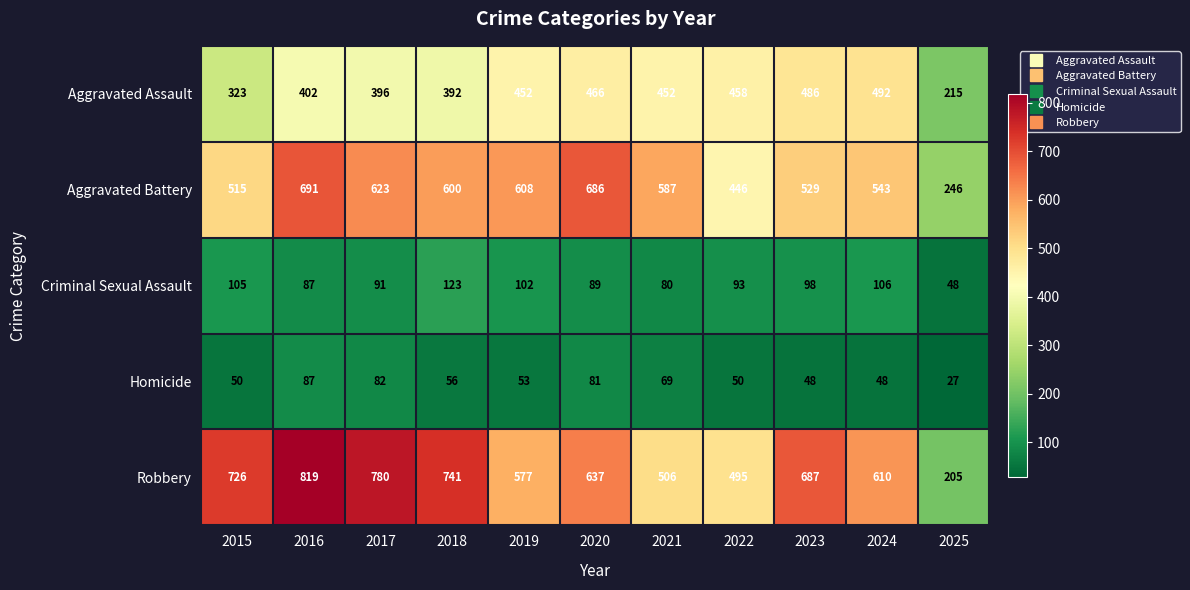

Which series has the widest spread of values?

Robbery